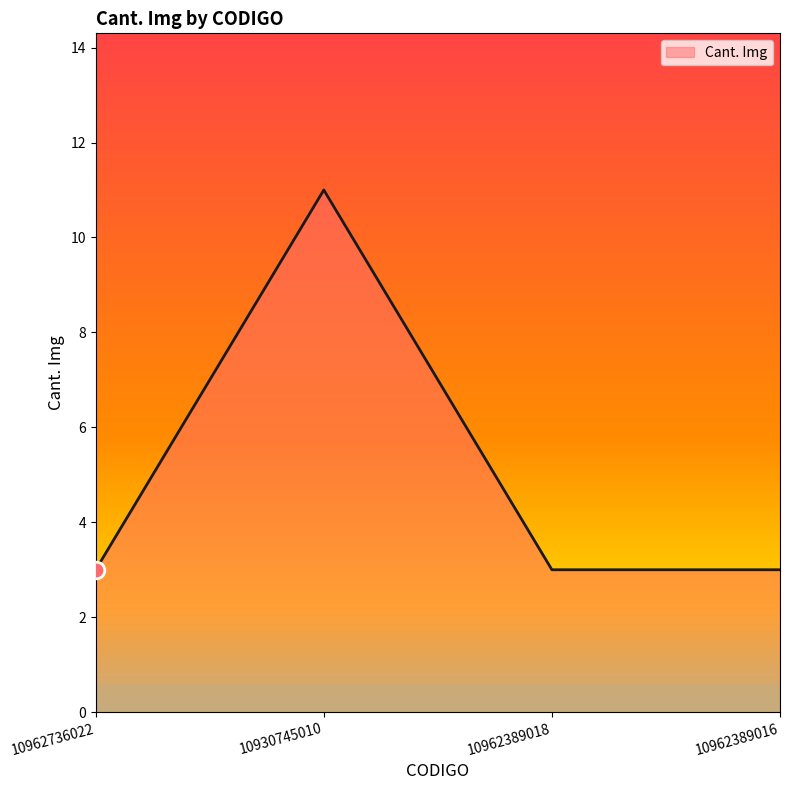

How many lines are shown in the chart?

1